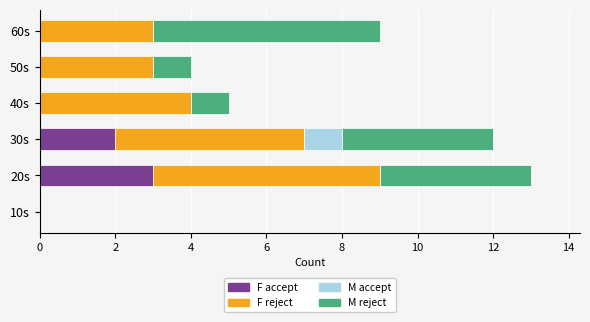

What is the total value across all series at 20s?

13